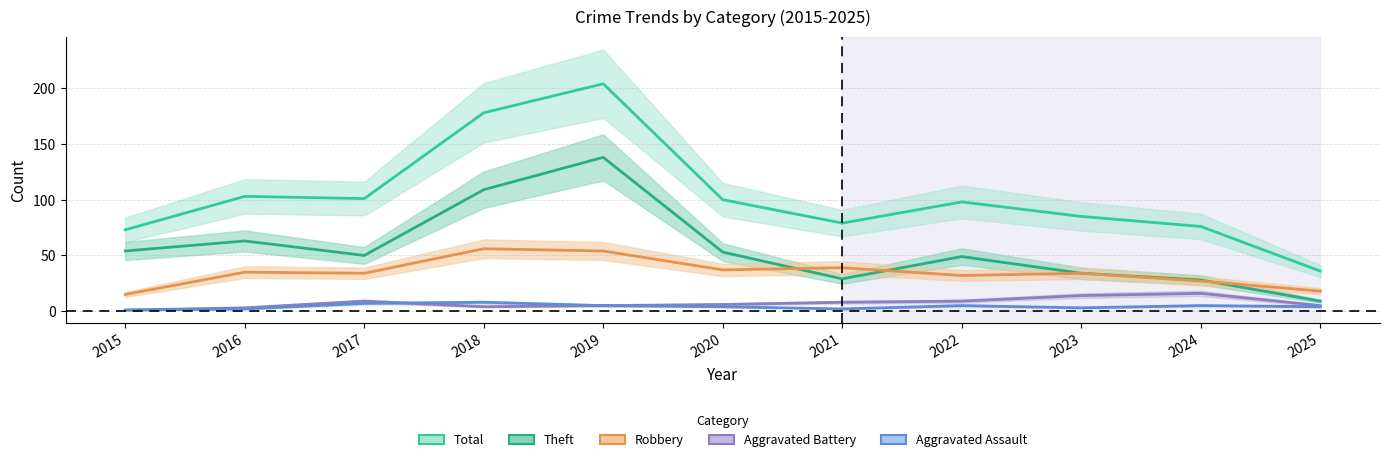

Does the chart have visible grid lines?

Yes